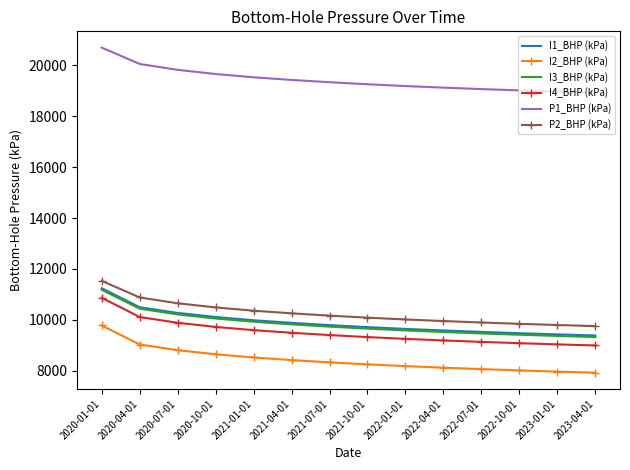

Is the value of I3_BHP (kPa) at 2022-07-01 greater than the value of P2_BHP (kPa) at 2022-10-01?

No